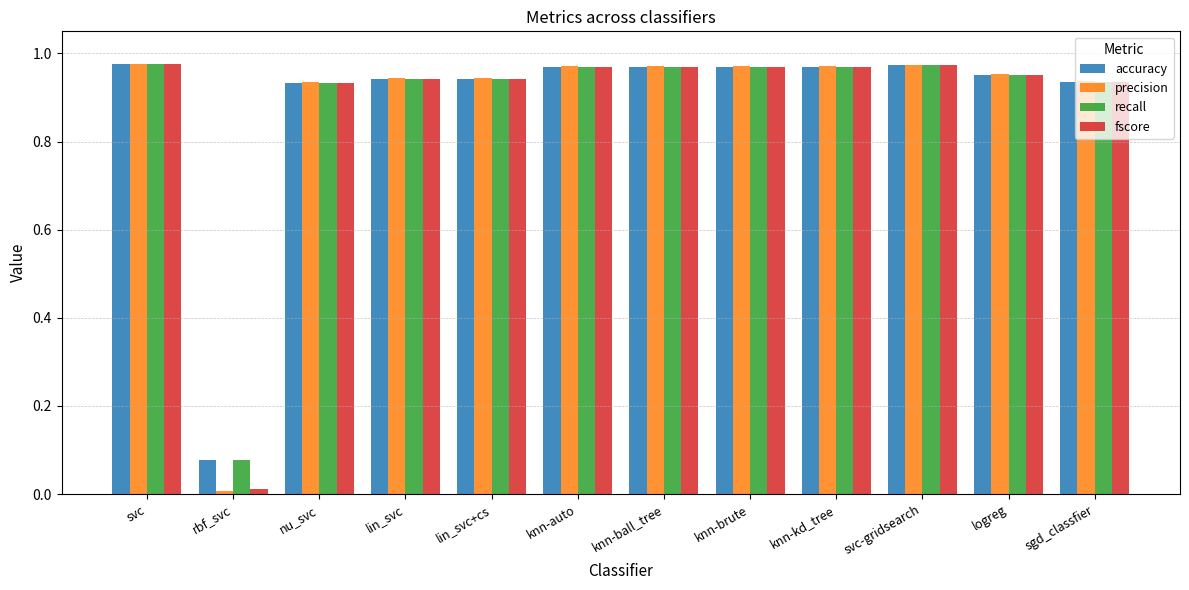

Is the value of recall at sgd_classfier greater than the value of fscore at svc-gridsearch?

No